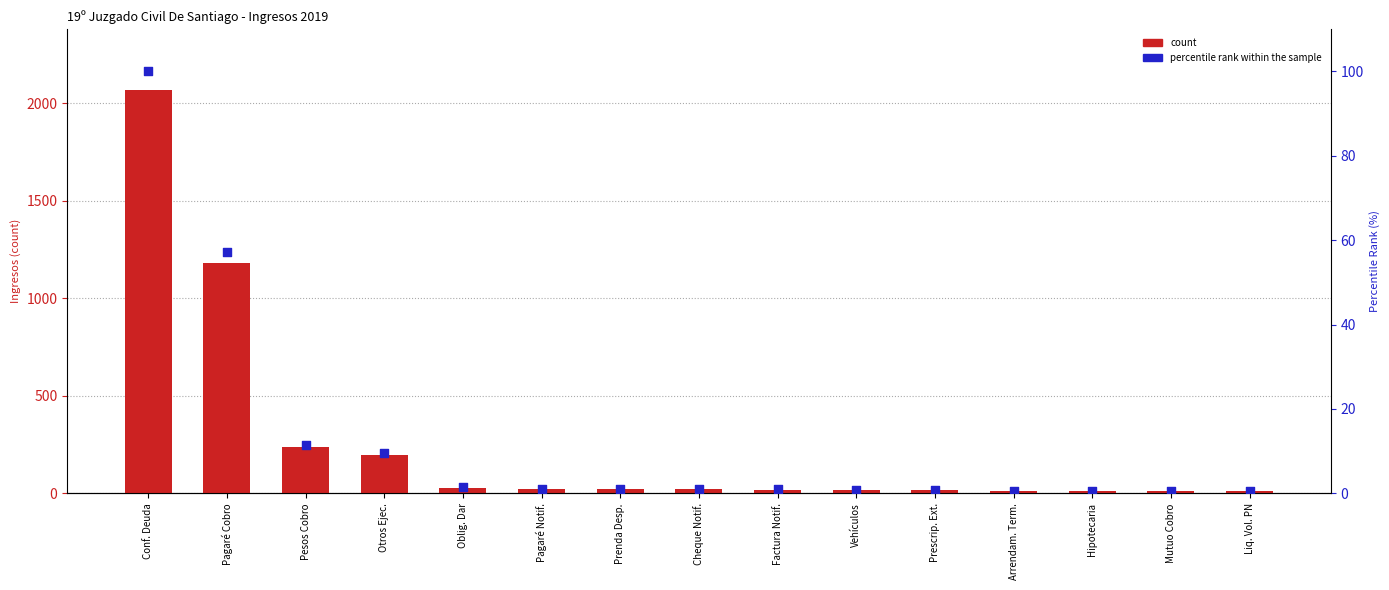

Which series has the largest Y range (max minus min)?

count